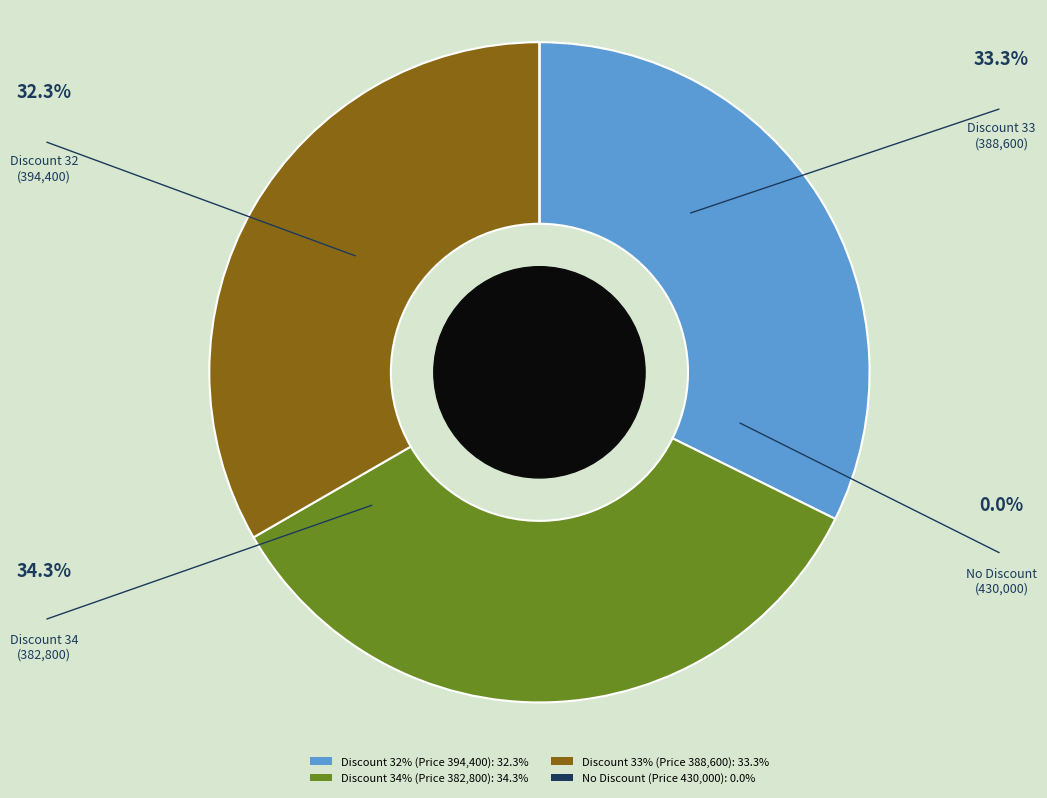

Does any single category account for the majority?

No